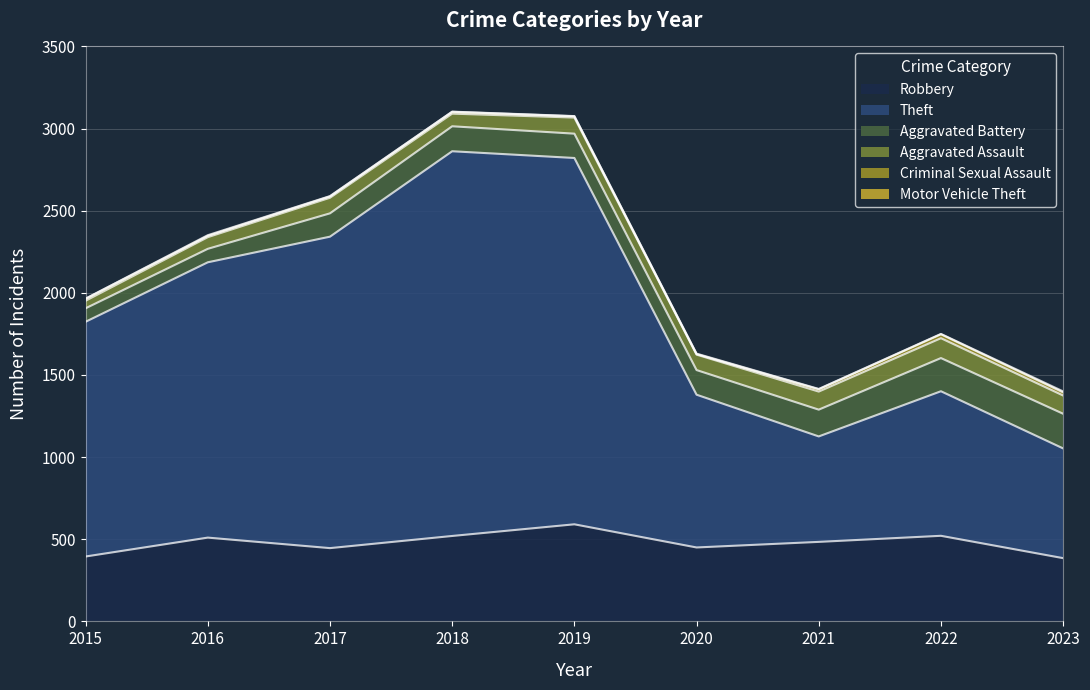

Which series has the largest range (max minus min)?

Theft